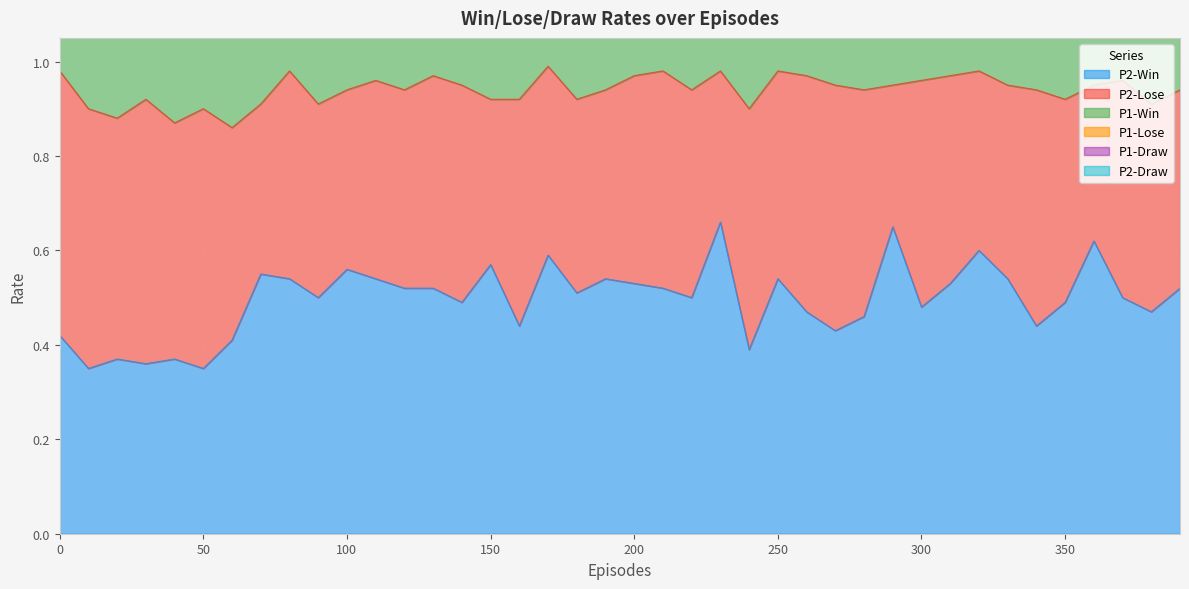

What is the difference between the highest and lowest values at 270?

0.8